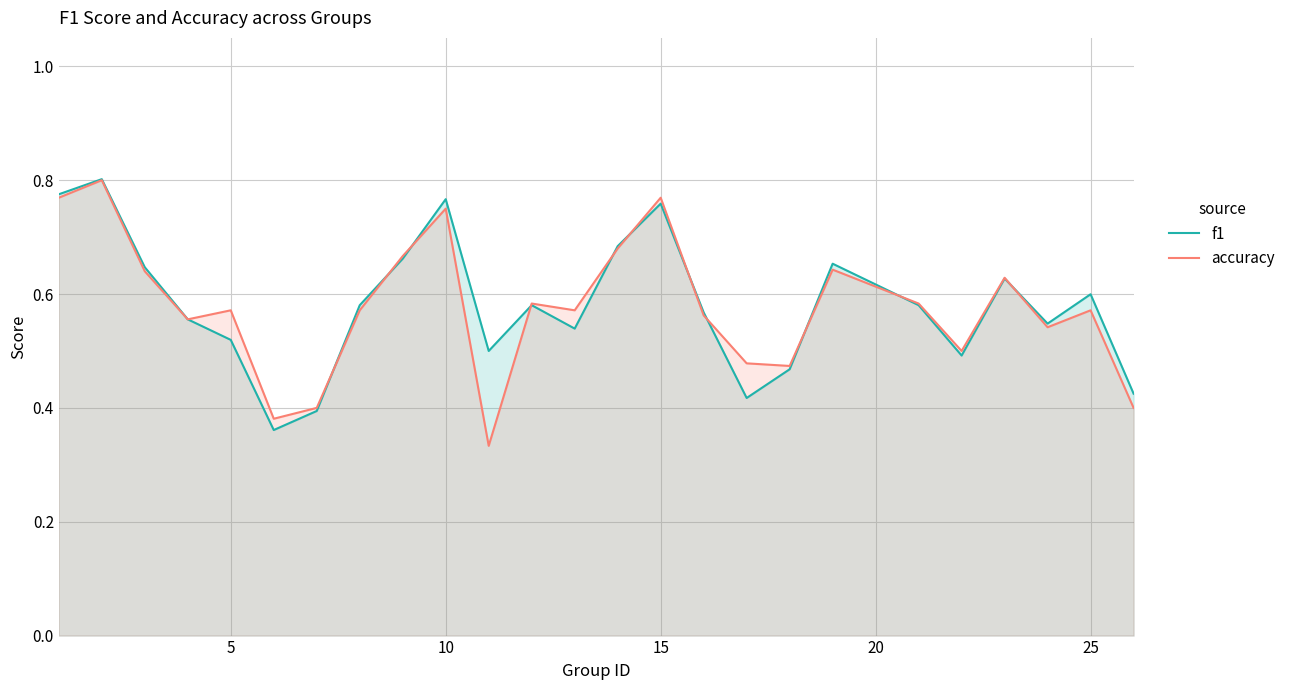

Rank the series at 15 from lowest to highest value.

f1, accuracy